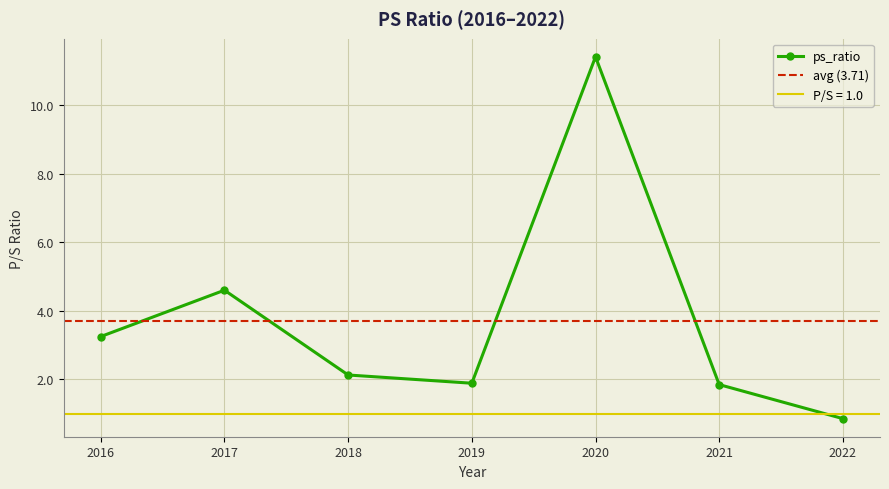

Which has a higher value, 2022 or 2021?

2021